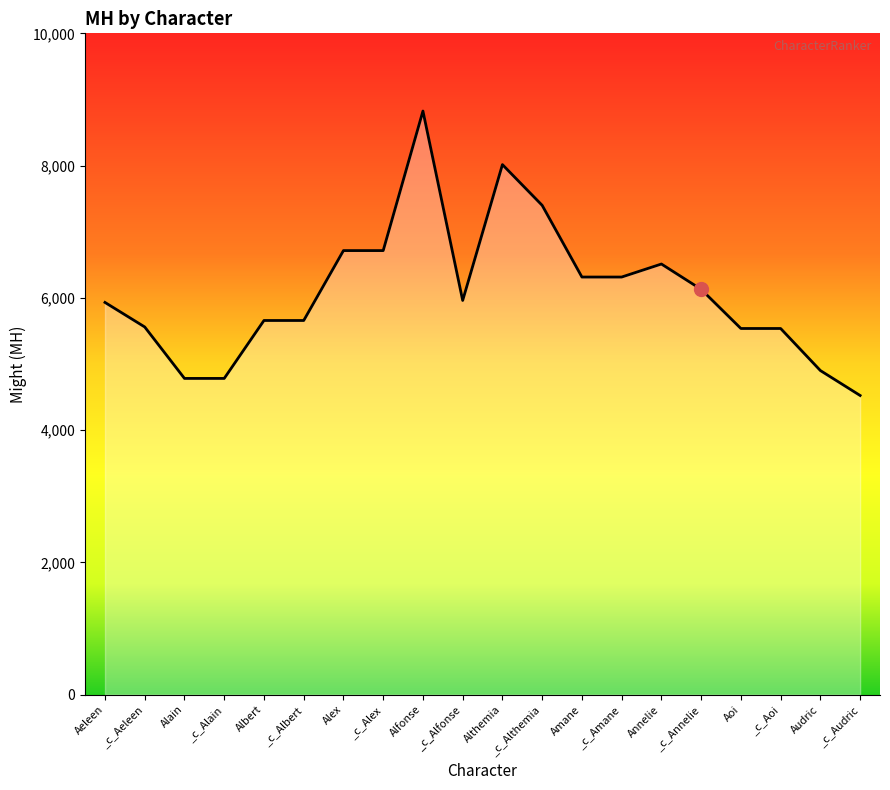

What is the difference between the maximum and minimum values?

4301